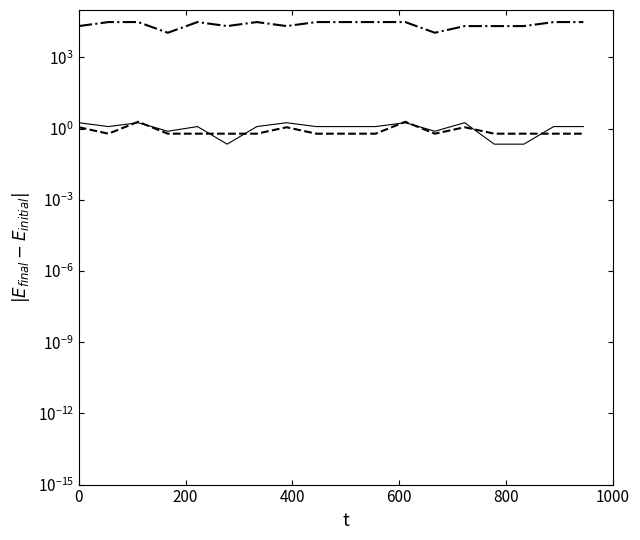

Is it true that abc_player_score equals 0.6 at 200?

False